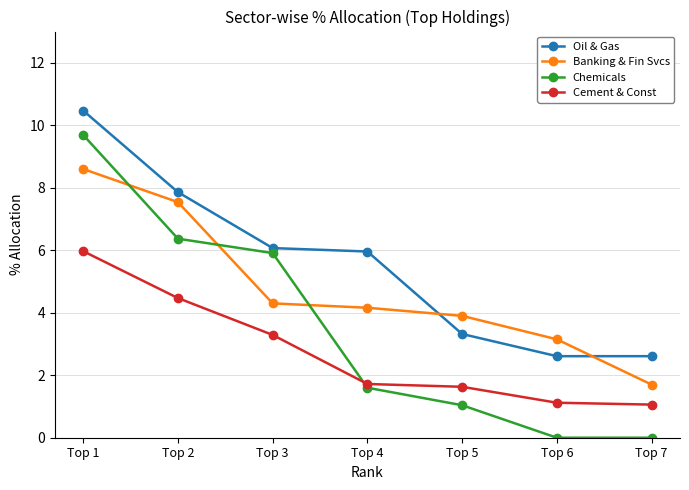

True or false: Chemicals has a value of 9.7 at Top 1.

True